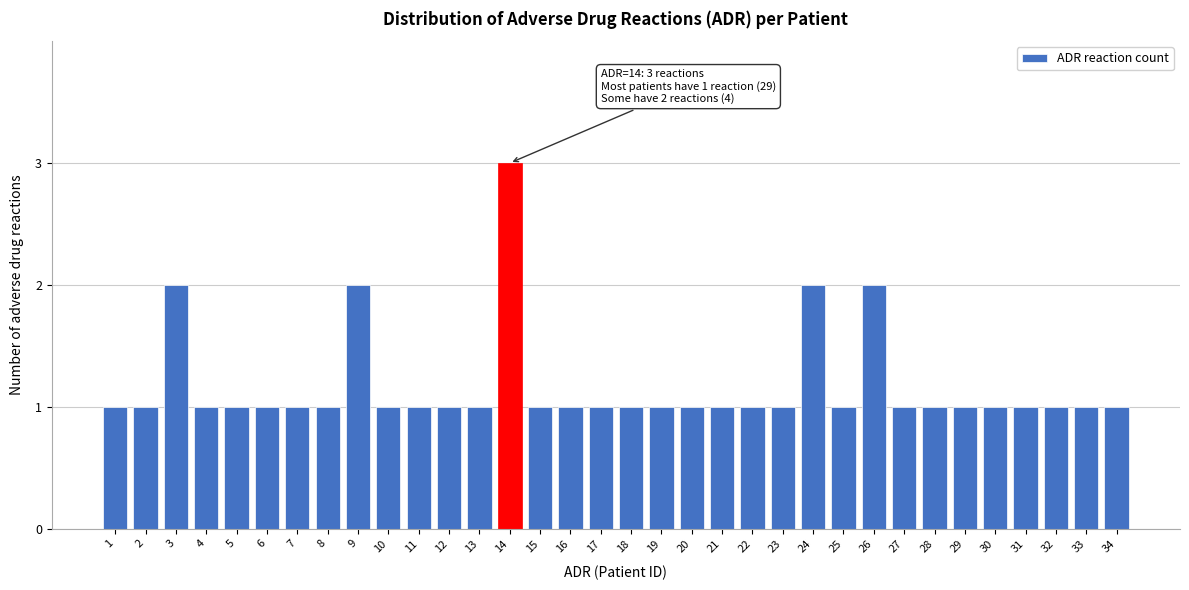

Approximately how many times larger is the value at 17 compared to 26?

0.5